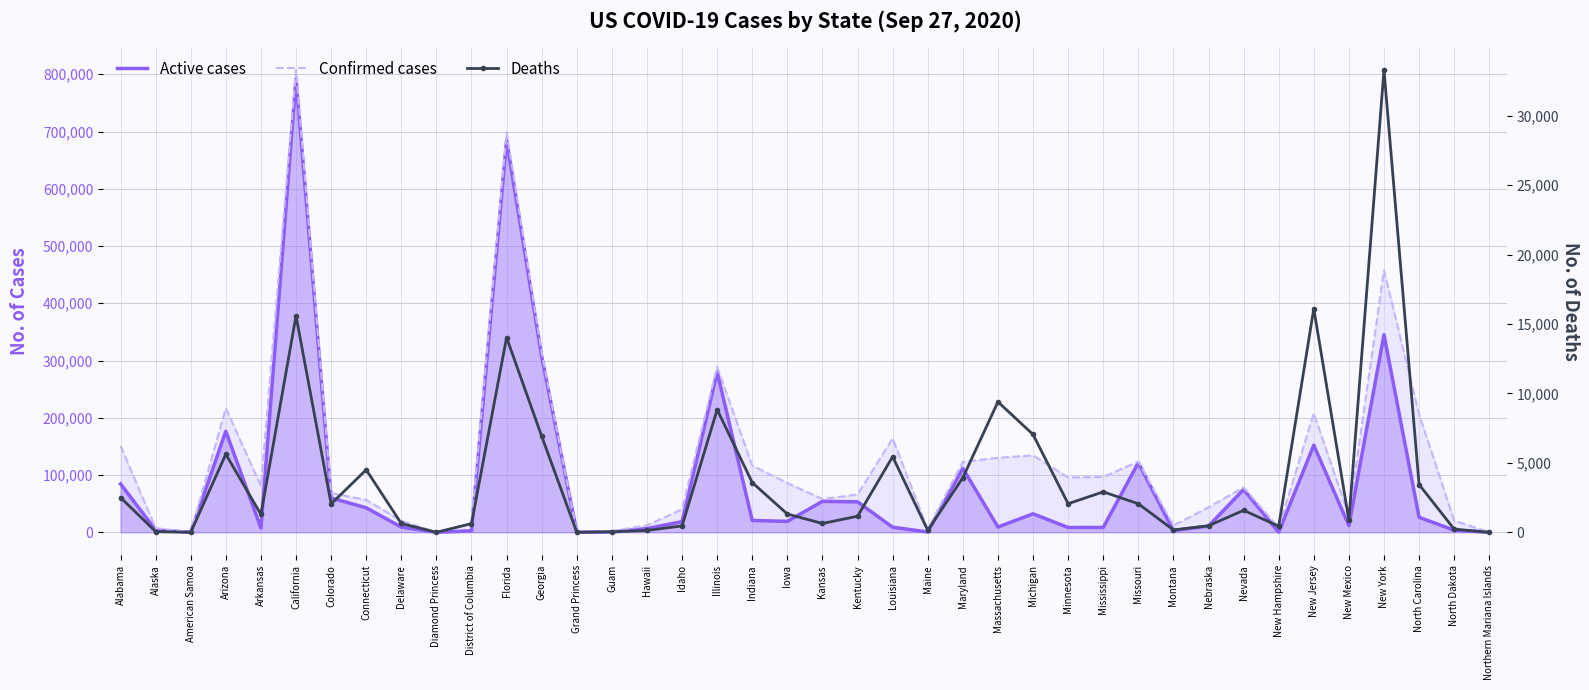

True or false: Confirmed cases and Deaths cross at least once.

False